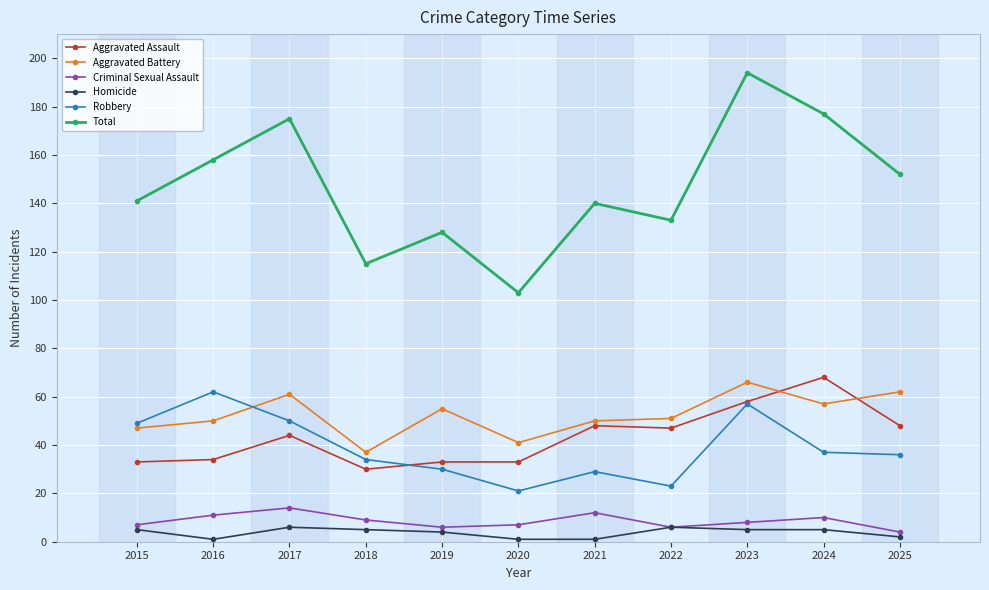

Which series changed the most between 2015 and 2020?

Total